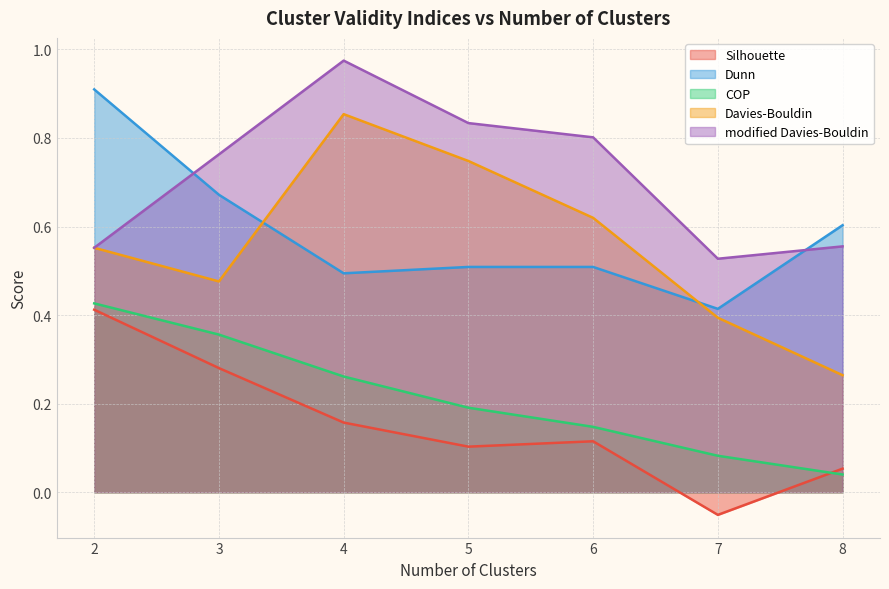

What is the value of the Davies-Bouldin point at the 2nd from the left?

0.5